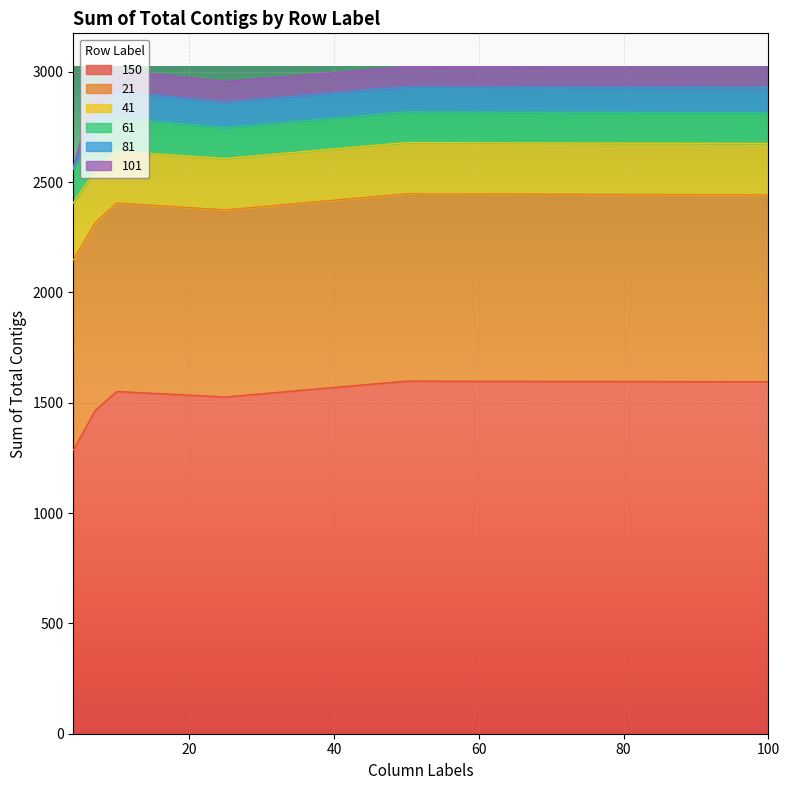

How many interior local valleys does the 61 series have?

1